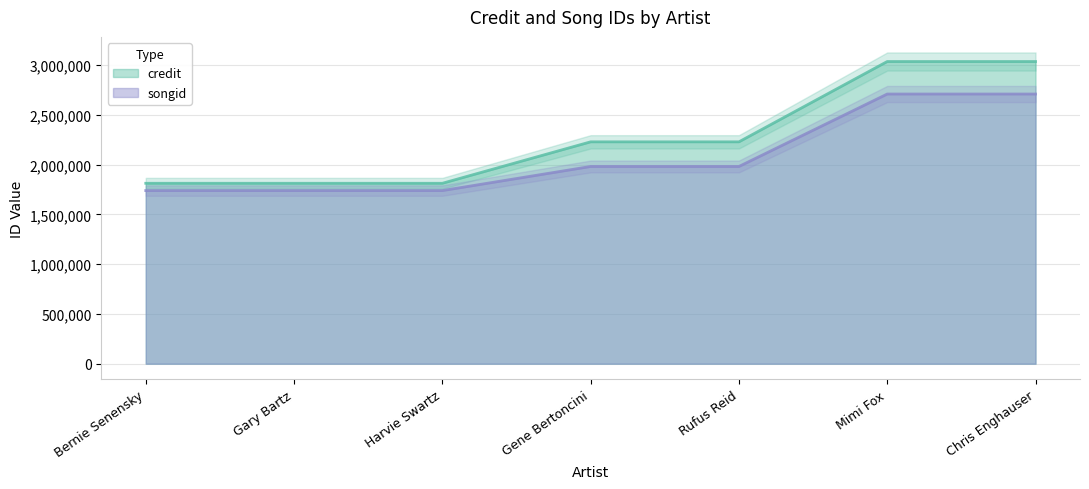

True or false: credit has more than 2 interior local peaks.

False